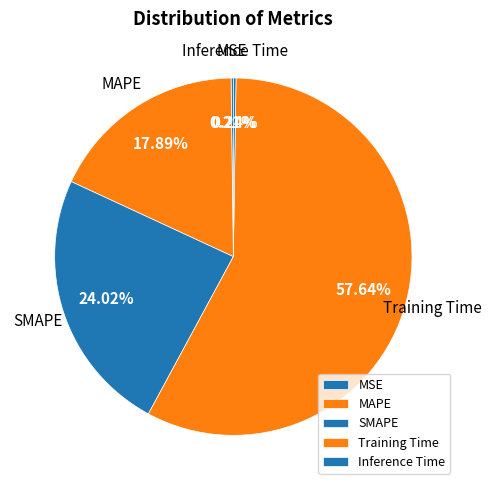

Between MAPE and SMAPE, which is larger?

SMAPE